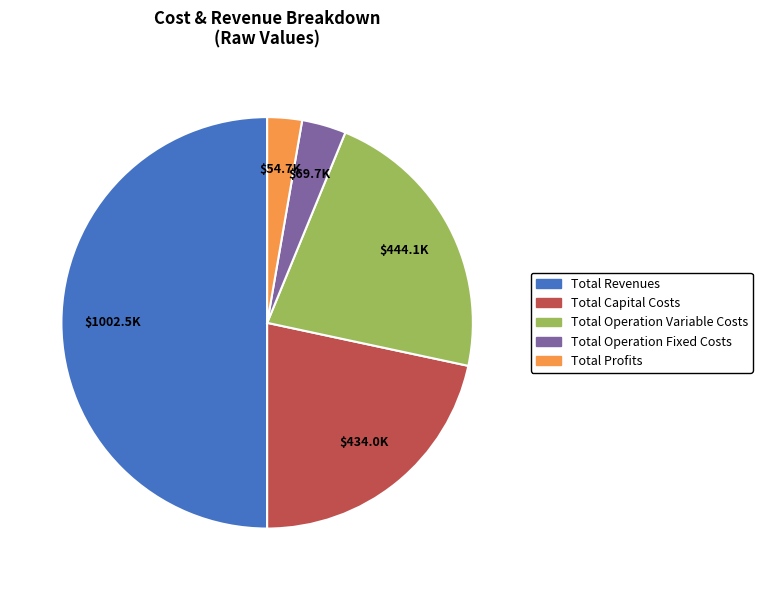

Between Total Operation Variable Costs and Total Revenues, which is larger?

Total Revenues